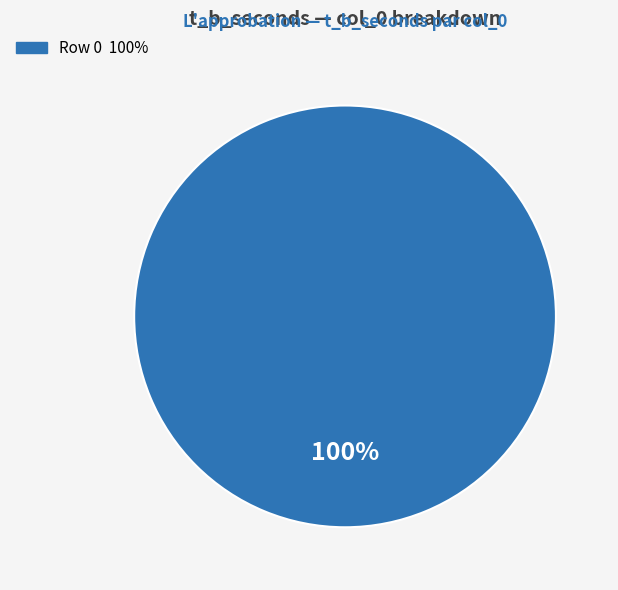

Does any single category account for the majority?

Yes